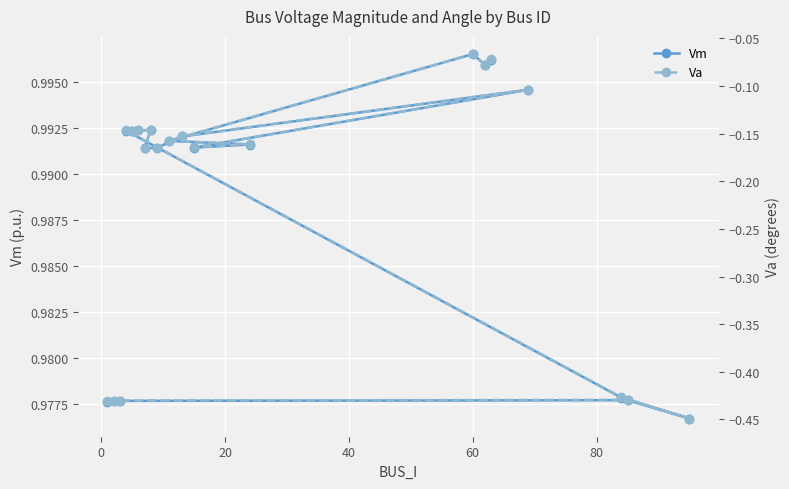

Which series has the largest total across all categories?

Vm